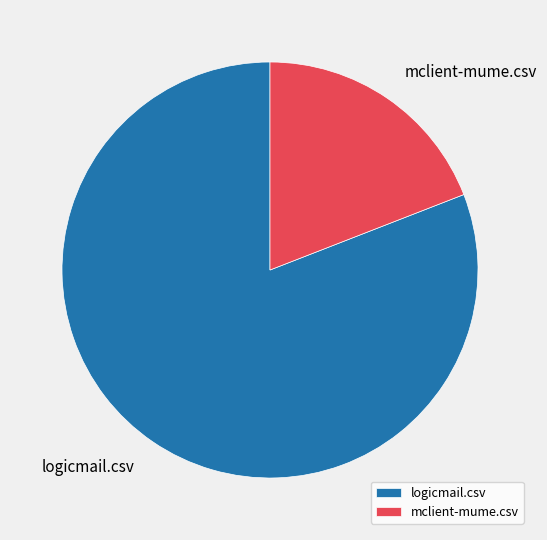

Is it true that mclient-mume.csv is 10% of the pie?

False